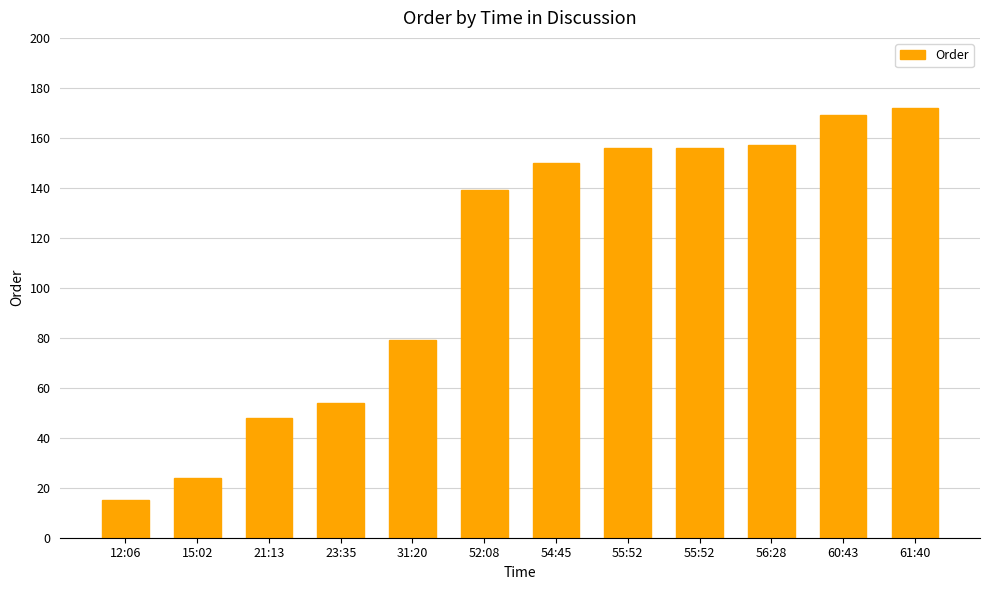

What is the sum of the values at 55:52 and 55:52?

312